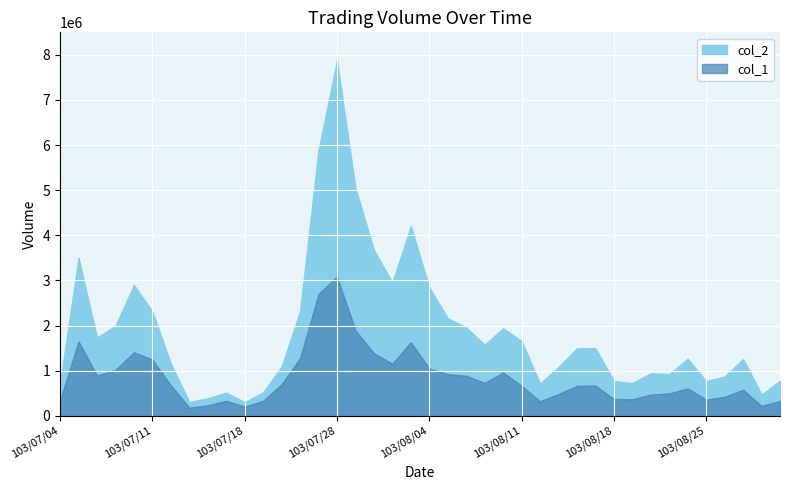

Between 103/07/07 and 103/07/15, which is larger?

103/07/07